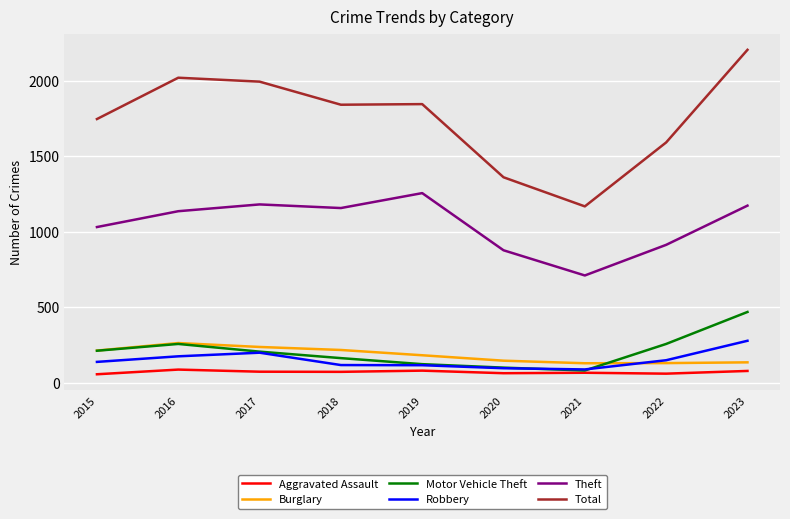

What is the sum of the Robbery values at 2022 and 2018?

264